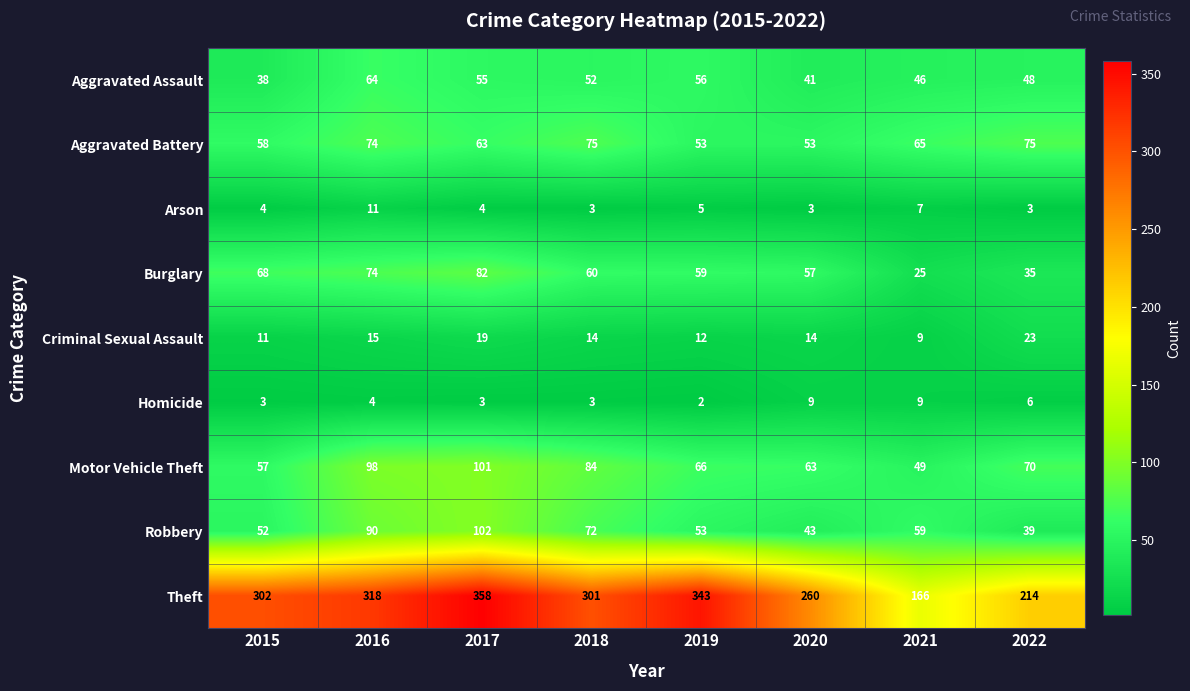

What is the difference between the second highest and second lowest values in the Homicide series?

6